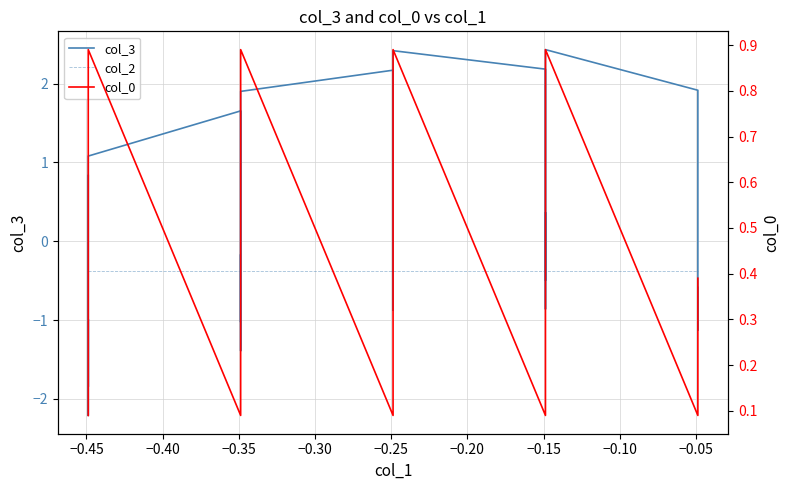

Does the chart have visible grid lines?

Yes